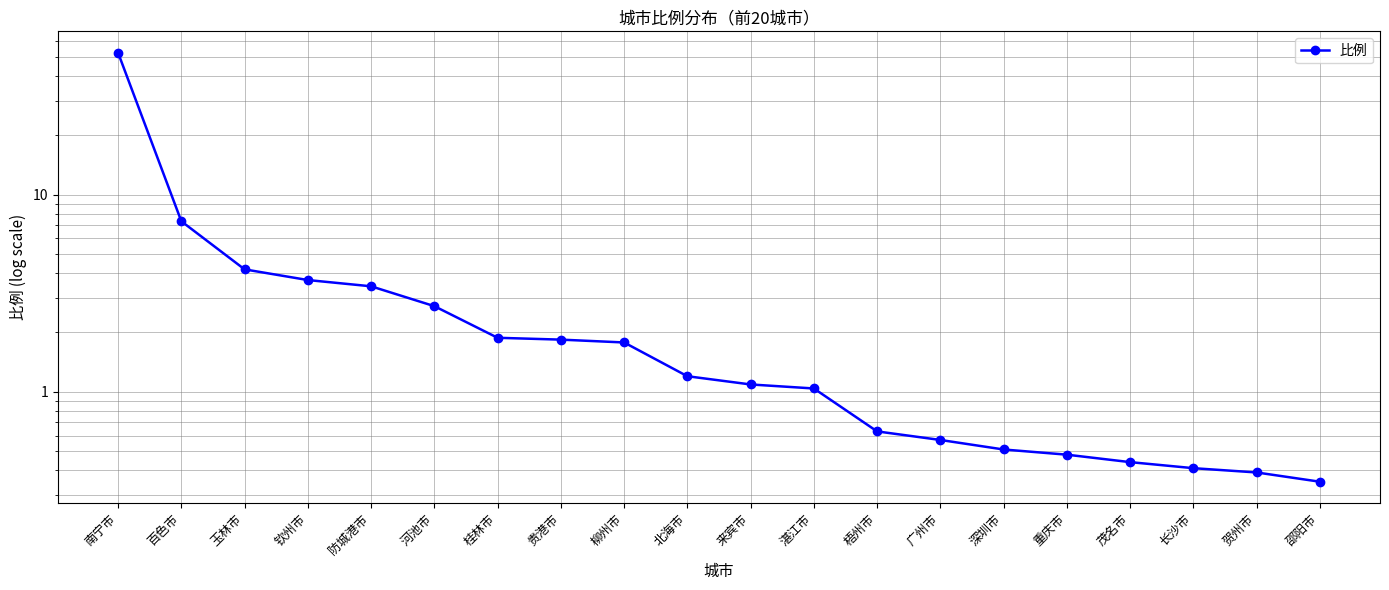

Reading left to right, what are all the values shown in this chart?

南宁市=52.5	百色市=7.3	玉林市=4.2	钦州市=3.7	防城港市=3.4	河池市=2.7	桂林市=1.9	贵港市=1.8	柳州市=1.8	北海市=1.2	来宾市=1.1	湛江市=1.0	梧州市=0.6	广州市=0.6	深圳市=0.5	重庆市=0.5	茂名市=0.4	长沙市=0.4	贺州市=0.4	邵阳市=0.3